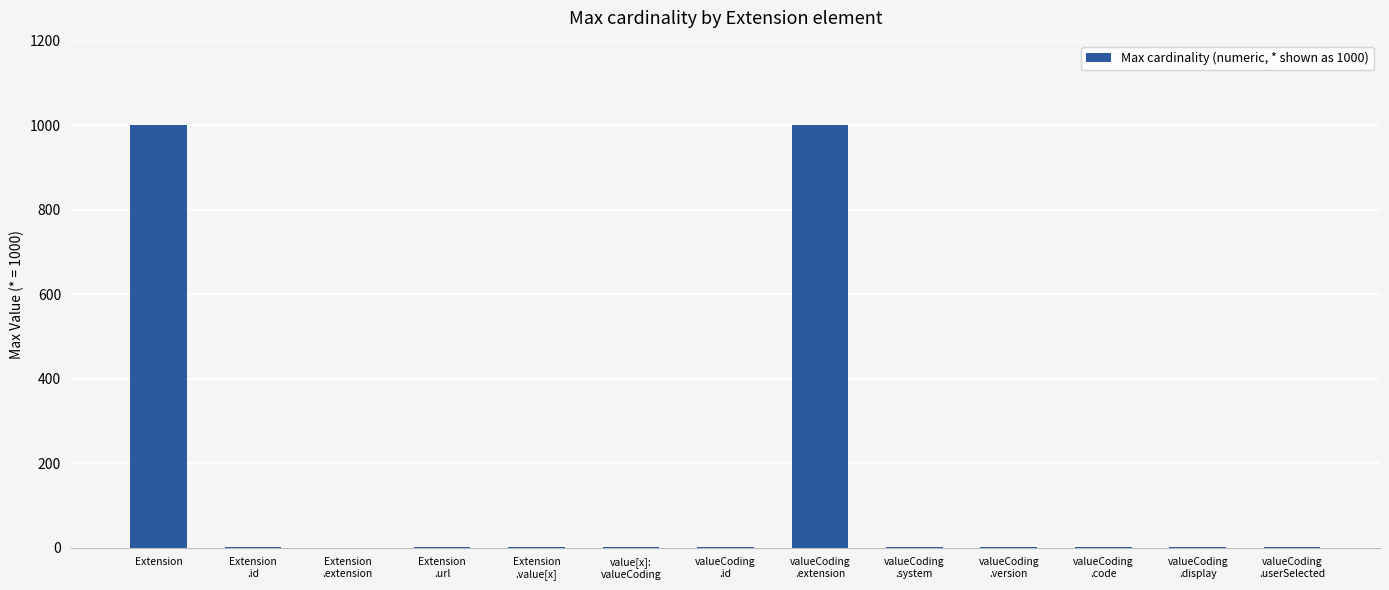

Where does the data first go above 1?

Extension